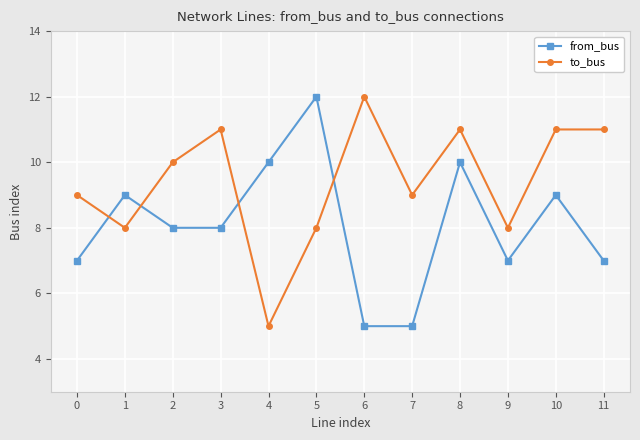

Which series has the largest total across all categories?

to_bus